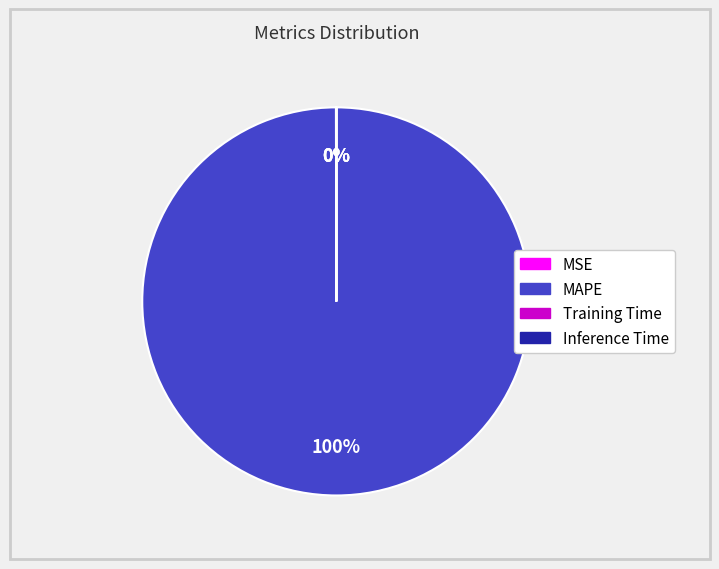

Is there any slice that represents more than half of the pie?

Yes